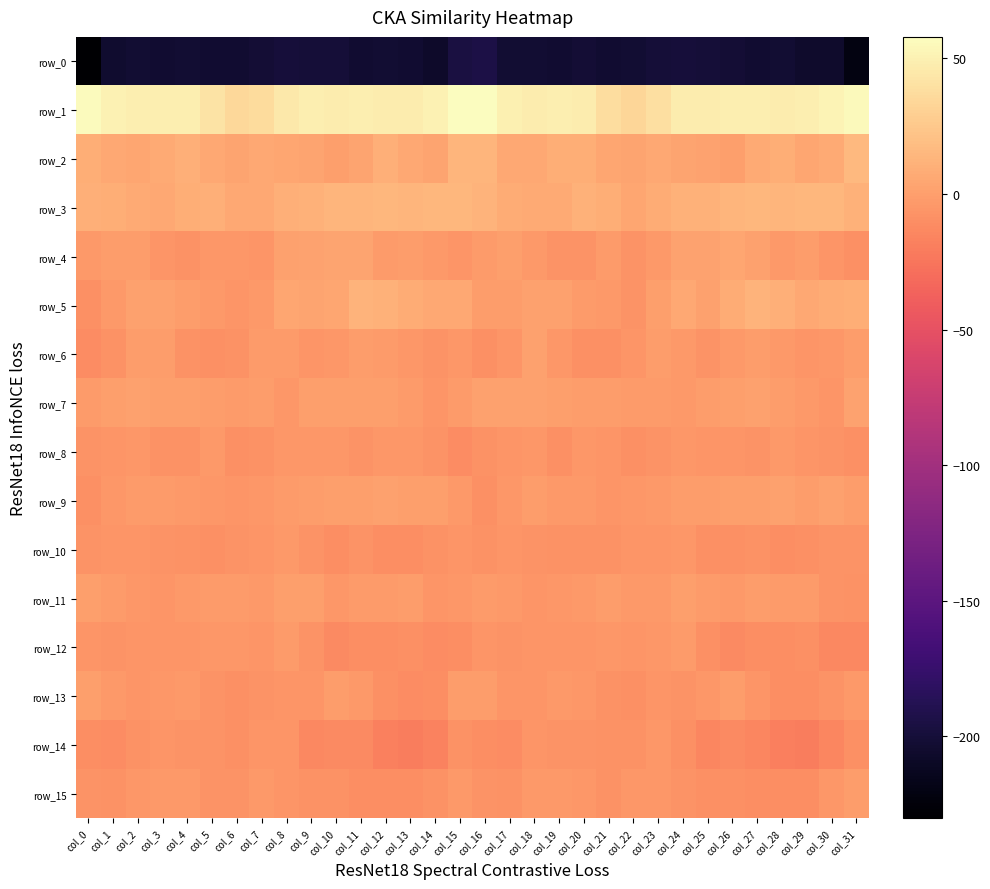

Reading left to right, transcribe all the data shown in this chart.

row_0: -230.3	-205.0	-202.2	-203.7	-202.2	-203.6	-203.8	-201.3	-199.7	-199.9	-200.7	-203.7	-202.7	-203.7	-207.5	-196.0	-194.2	-202.6	-202.6	-203.6	-201.9	-204.2	-203.1	-200.5	-199.8	-200.0	-201.7	-204.1	-202.5	-205.6	-206.4	-220.9
row_1: 56.6	50.1	48.3	47.9	48.7	42.1	34.3	36.6	44.9	48.7	47.4	48.5	47.6	47.2	50.2	57.9	57.9	49.8	47.7	48.7	47.4	38.4	33.9	39.3	47.7	47.7	48.3	47.9	47.4	48.0	51.8	55.2
row_2: 9.0	5.1	5.0	7.1	9.8	5.7	3.1	5.2	4.1	3.3	0.4	3.5	9.8	6.0	3.7	13.9	13.2	5.2	5.5	8.7	8.9	4.2	3.6	5.2	3.7	2.1	0.0	6.8	9.1	4.2	6.3	15.3
row_3: 10.6	8.4	7.2	6.0	9.4	10.0	5.2	6.1	10.6	11.5	13.4	13.4	14.5	13.9	15.0	14.6	12.0	8.0	6.8	6.7	10.8	8.4	4.5	8.0	11.2	11.7	13.5	14.2	13.8	14.5	14.6	11.5
row_4: -3.1	-1.2	-1.4	-5.6	-7.5	-4.5	-4.4	-5.5	1.1	2.1	3.8	2.9	-2.4	-1.7	-3.5	-5.6	-2.7	-0.2	-2.9	-6.6	-6.8	-2.9	-6.3	-2.9	1.9	2.2	4.1	1.2	-2.9	-1.1	-5.3	-8.7
row_5: -8.6	-3.6	0.7	1.3	-0.7	-3.7	-5.8	-3.4	4.5	3.5	4.4	12.4	11.1	7.4	5.3	5.5	-1.3	-1.5	1.6	0.8	-2.0	-4.0	-6.3	-0.3	5.9	1.5	8.2	12.7	10.2	5.7	7.3	9.4
row_6: -11.2	-8.1	-0.8	-1.4	-7.7	-9.0	-8.3	-1.9	-2.4	-5.6	-5.0	-1.6	-2.4	-4.7	-6.5	-5.0	-8.6	-5.7	0.8	-4.4	-8.5	-9.1	-6.1	-0.9	-3.3	-6.8	-3.4	-1.3	-3.4	-5.6	-4.7	-0.9
row_7: -2.6	-0.2	1.2	0.4	-0.2	-1.2	-2.5	-1.3	-4.3	-0.6	-0.2	0.0	-0.1	-2.8	-5.8	-2.5	0.8	1.0	0.8	0.4	-0.7	-1.6	-2.2	-2.1	-3.3	-0.7	-0.0	0.5	-1.4	-3.5	-5.4	2.0
row_8: -6.6	-5.4	-4.2	-7.9	-7.6	-3.8	-8.7	-7.6	-4.9	-4.8	-4.8	-6.7	-4.9	-4.3	-7.0	-10.8	-8.5	-5.4	-4.5	-9.6	-5.0	-5.5	-9.2	-6.3	-4.1	-5.3	-5.3	-6.9	-3.8	-5.5	-7.0	-9.3
row_9: -9.3	-5.0	-2.0	-2.6	-3.5	-4.5	-5.7	-4.3	-1.8	-1.0	-0.4	-0.4	0.8	-0.2	-0.6	-3.4	-8.9	-4.2	-1.5	-3.8	-3.2	-5.5	-5.0	-3.7	-0.9	-1.4	0.0	-0.5	1.0	-0.8	0.8	-0.8
row_10: -6.9	-6.1	-6.0	-7.2	-8.2	-8.6	-6.7	-5.3	-3.9	-6.9	-10.2	-7.4	-10.2	-9.8	-8.1	-5.7	-8.2	-5.9	-6.5	-7.7	-8.3	-8.2	-6.0	-5.2	-4.3	-8.9	-9.1	-8.1	-10.7	-9.1	-7.0	-6.7
row_11: 0.3	-2.2	-4.3	-5.2	-3.2	-2.1	-2.4	-3.7	-0.5	-0.2	-4.1	-1.8	-2.0	-1.7	-5.7	-4.3	-2.4	-3.0	-5.4	-4.2	-2.9	-1.4	-3.5	-3.0	0.2	-2.3	-3.4	-1.5	-2.0	-2.5	-7.0	-8.1
row_12: -5.6	-7.1	-5.8	-5.4	-5.4	-4.6	-4.8	-5.4	-2.2	-6.3	-12.1	-10.4	-10.4	-9.2	-11.8	-9.7	-6.1	-7.3	-5.7	-5.2	-5.2	-4.3	-5.3	-4.4	-2.8	-9.3	-12.1	-10.0	-10.2	-9.2	-13.0	-13.2
row_13: -0.4	-3.9	-5.9	-4.5	-3.3	-6.9	-9.2	-6.3	-6.0	-6.0	-1.7	-3.3	-8.7	-10.8	-9.7	-0.8	-0.7	-5.4	-5.8	-3.5	-4.4	-8.1	-8.6	-5.4	-6.8	-4.5	-1.7	-5.5	-9.8	-10.7	-7.1	-3.0
row_14: -10.0	-11.7	-8.0	-5.5	-6.7	-7.1	-9.2	-5.6	-6.0	-14.1	-12.8	-12.7	-17.8	-20.5	-17.5	-8.4	-10.3	-11.3	-6.1	-6.3	-6.7	-8.1	-8.4	-4.5	-8.8	-15.2	-12.2	-14.5	-19.3	-20.0	-14.3	-9.4
row_15: -7.0	-8.2	-4.9	-3.3	-3.2	-7.0	-6.3	-3.8	-5.9	-7.9	-8.2	-9.7	-9.8	-10.0	-7.6	-3.0	-7.0	-7.6	-3.5	-3.4	-4.1	-8.0	-4.7	-4.3	-6.9	-8.6	-8.5	-9.9	-9.9	-9.7	-4.6	-0.7